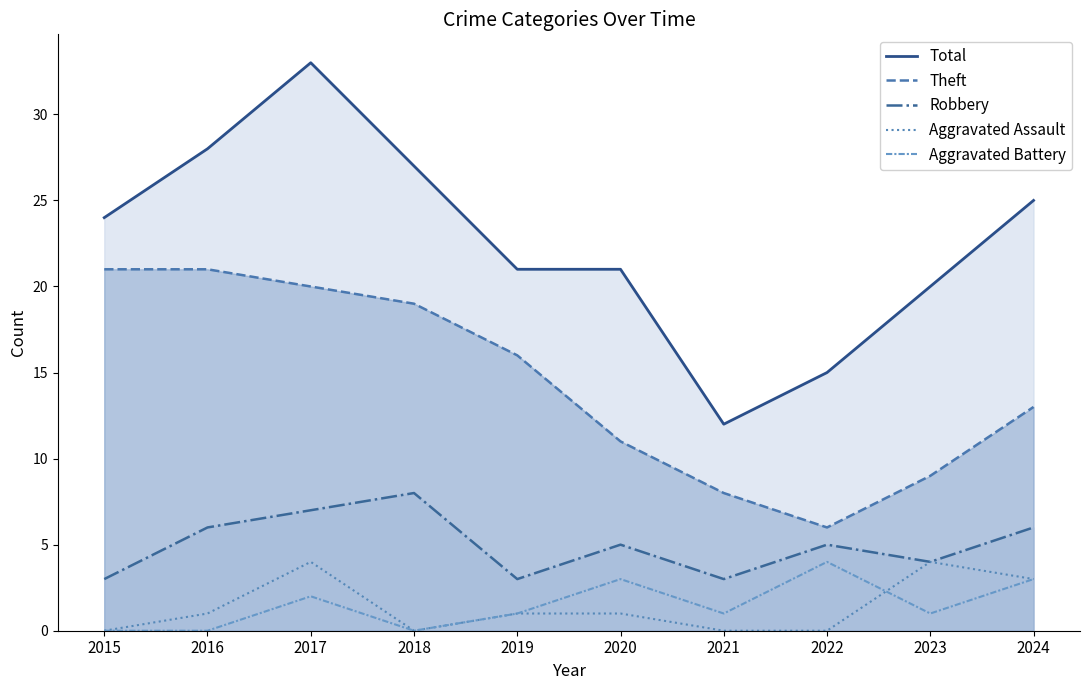

Does the chart display data point markers on the line(s)?

No